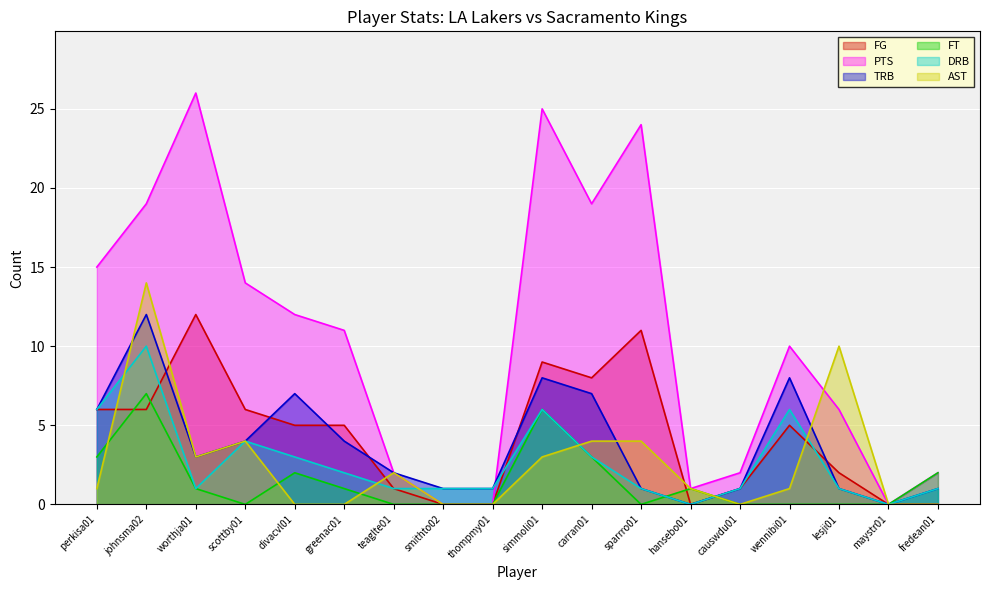

Is it true that DRB equals 0 at smithto02?

False